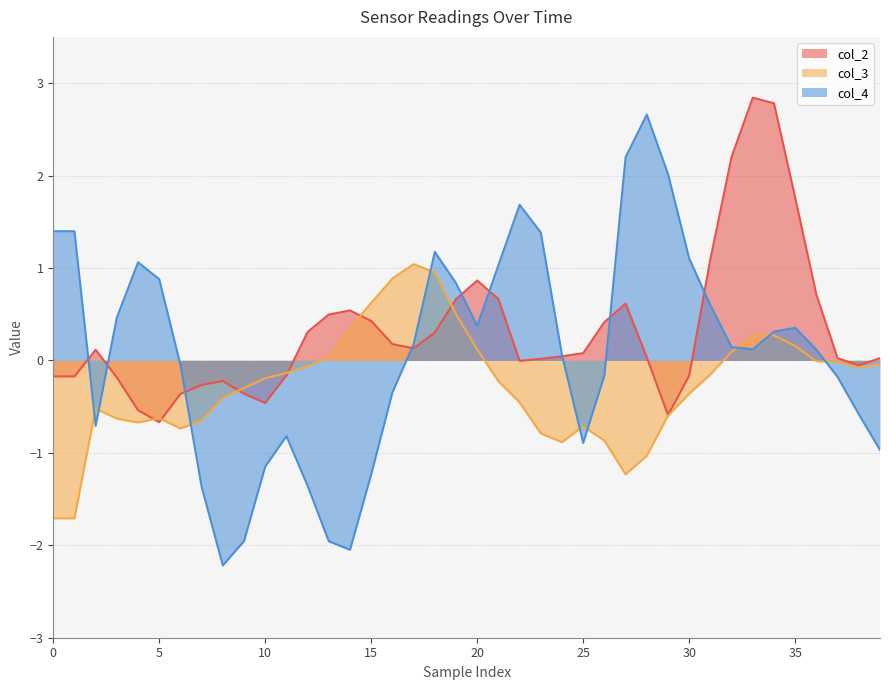

At which category is the sum across all series the highest?

34